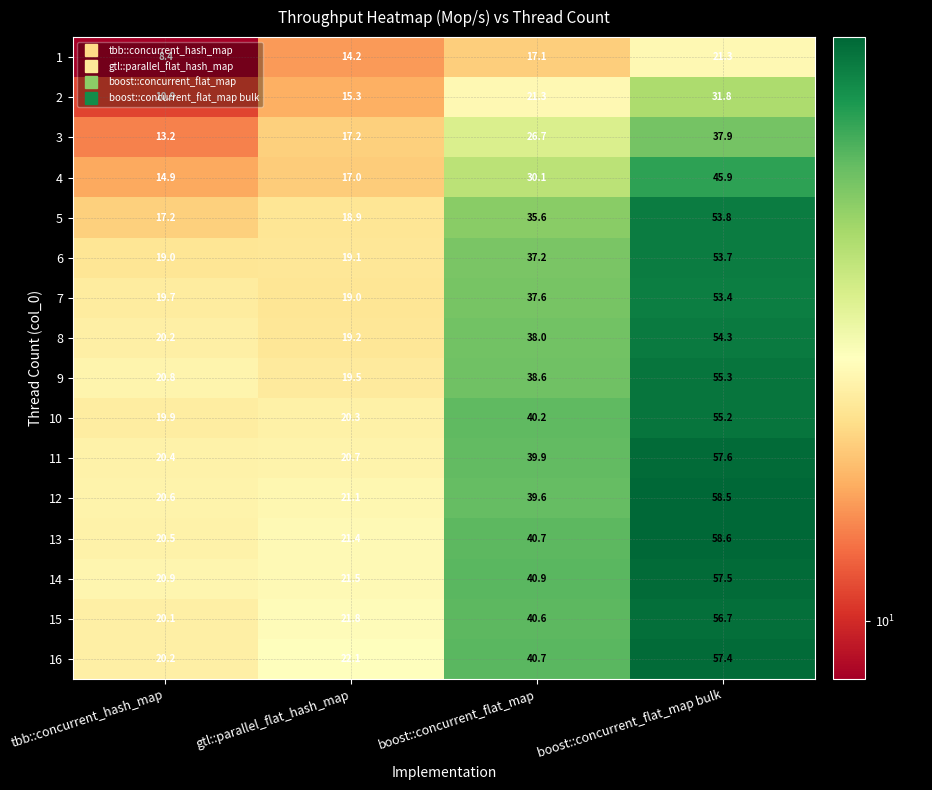

What is the spread (max minus min) of values at boost::concurrent_flat_map?

23.8